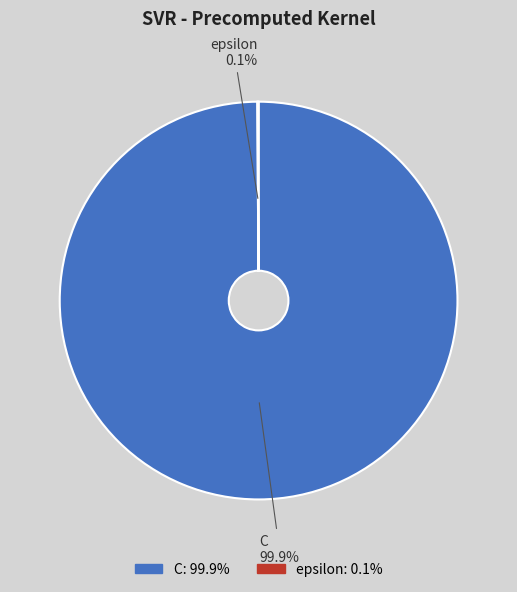

What portion of the pie excludes C?

0.1%